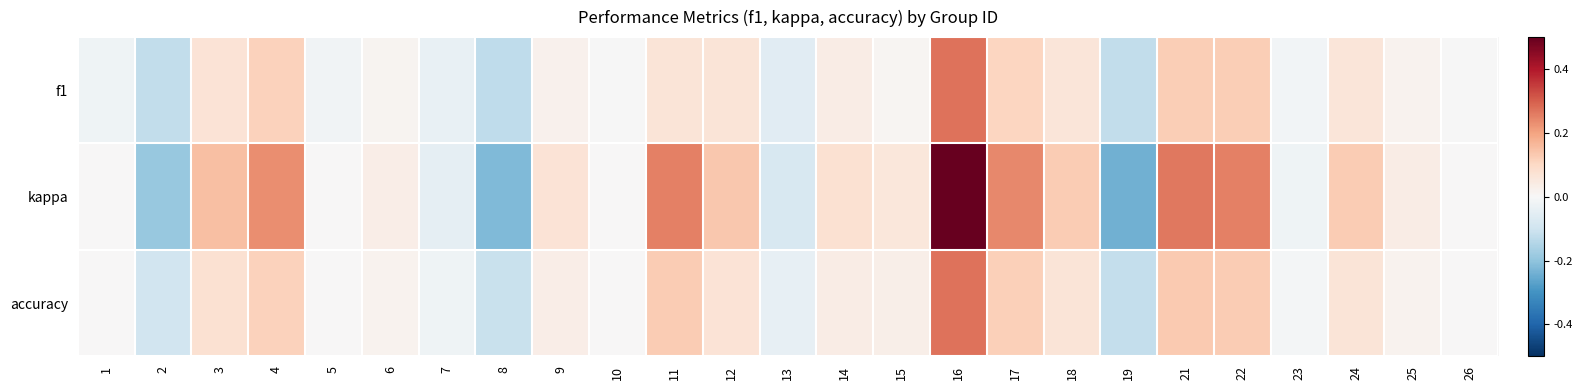

At how many categories does at least one series exceed 0?

15